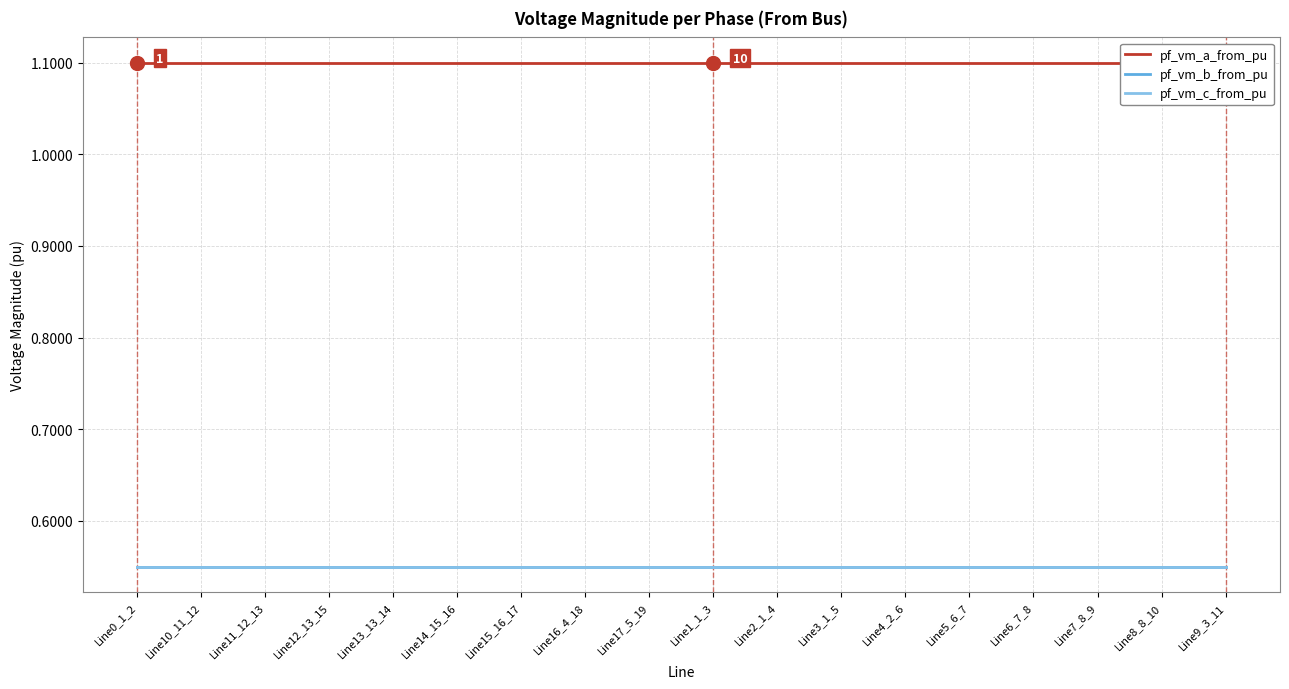

Is this an area chart (filled region under the line)?

No